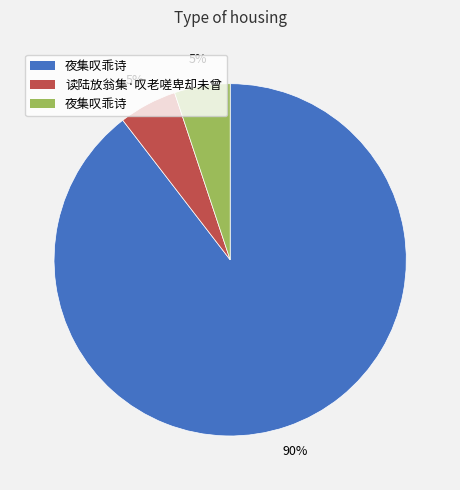

Is there any slice that represents more than half of the pie?

Yes